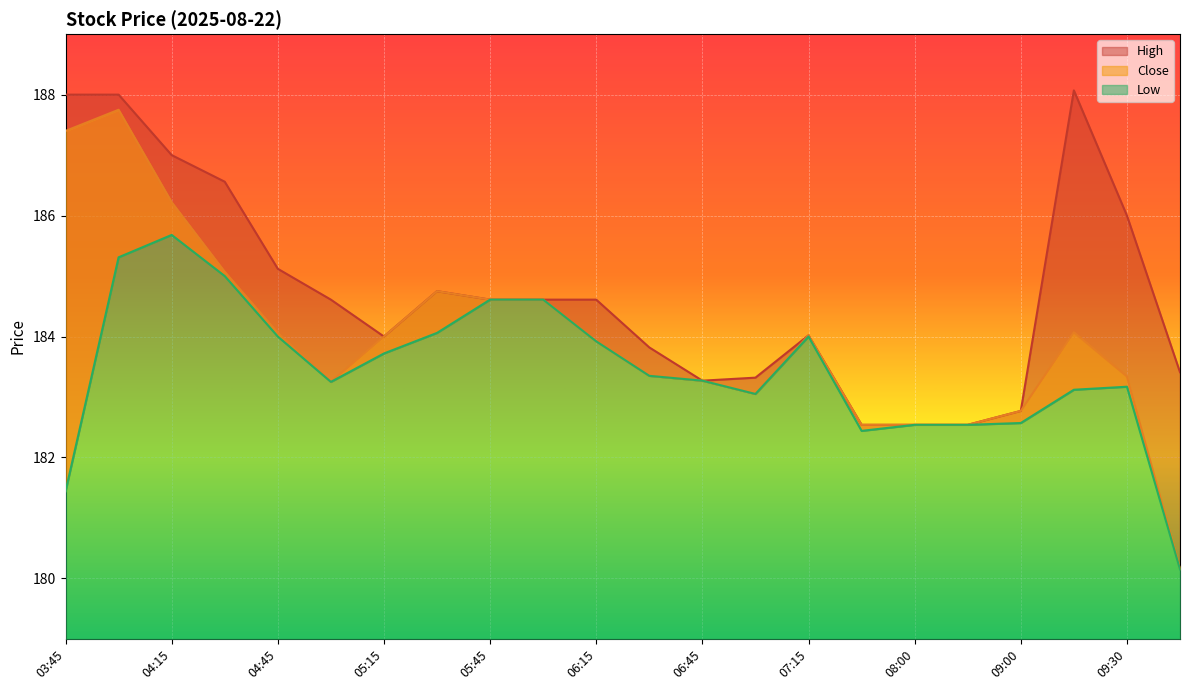

Where is the first local minimum for High?

05:15